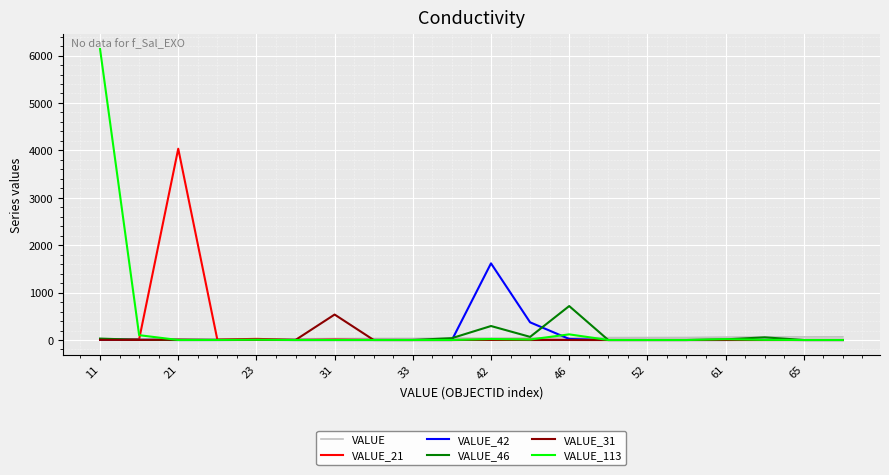

What is the highest value of the VALUE_113 series?

6140.0